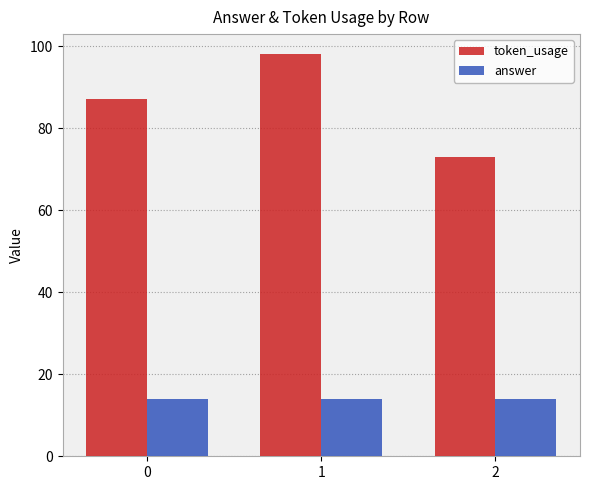

List the series in order of their peak value, highest first.

token_usage, answer